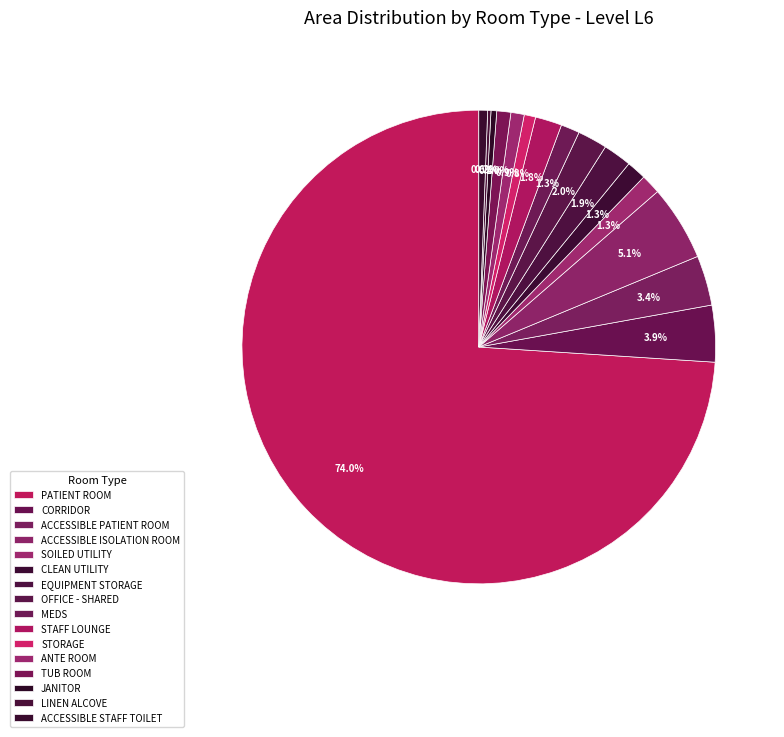

The OFFICE - SHARED slice represents 12% of the pie. True or false?

False